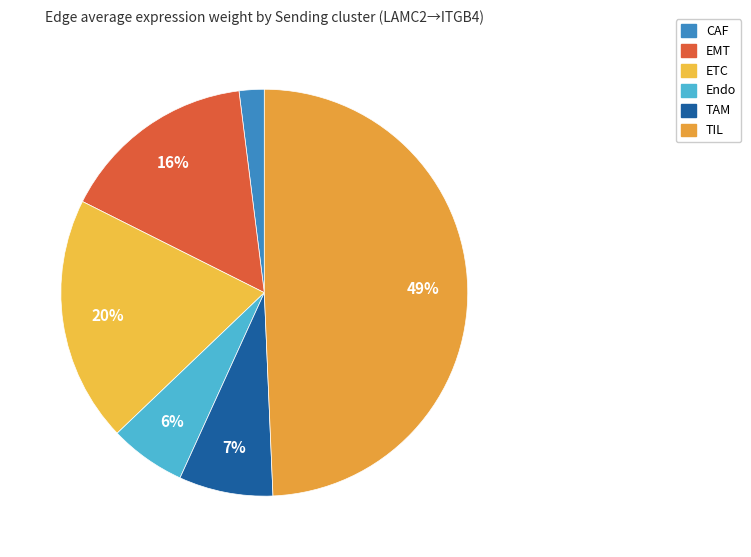

To the nearest percent, what percentage of the pie is Endo?

6%